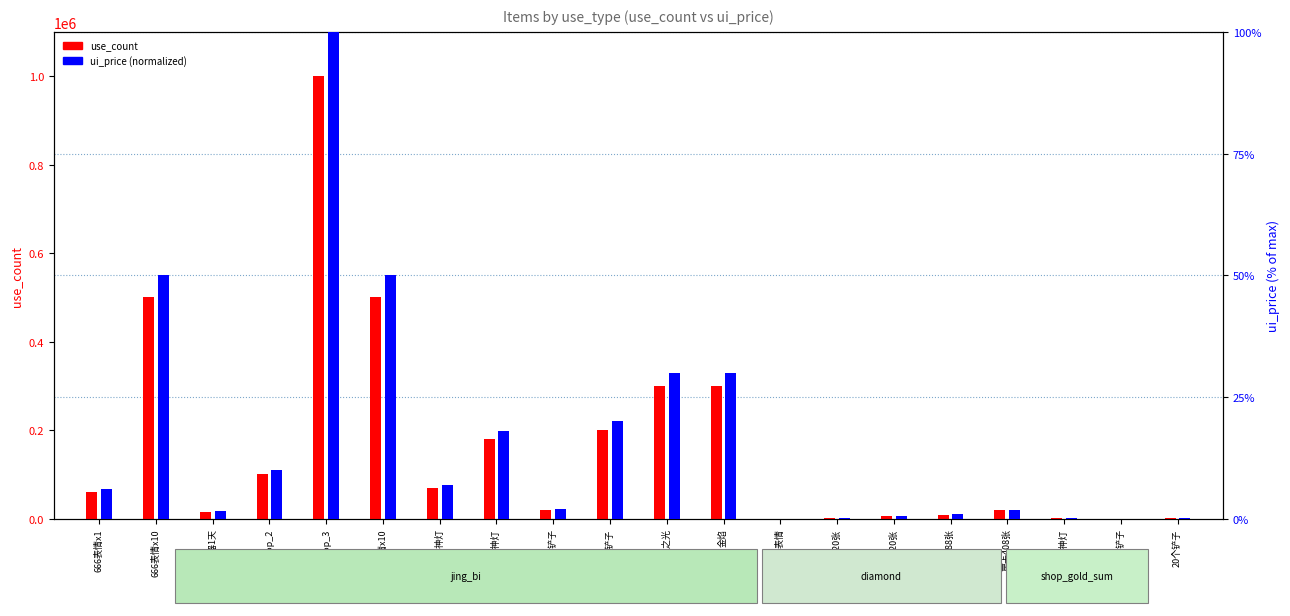

At which label is ui_price (normalized 0-100) closest to 50?

666表情x10